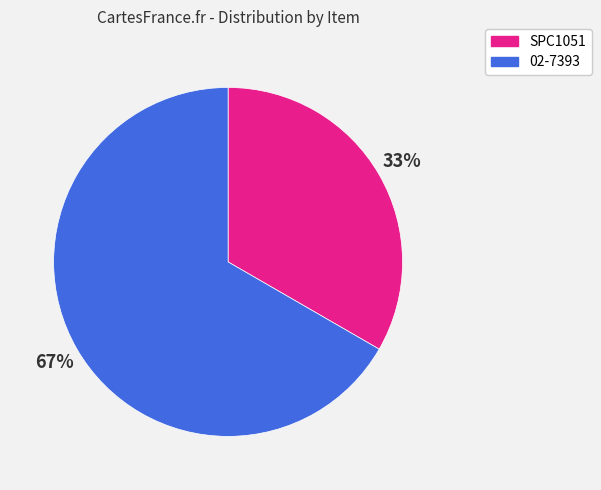

Combined, do 02-7393 and SPC1051 account for over 50%?

Yes